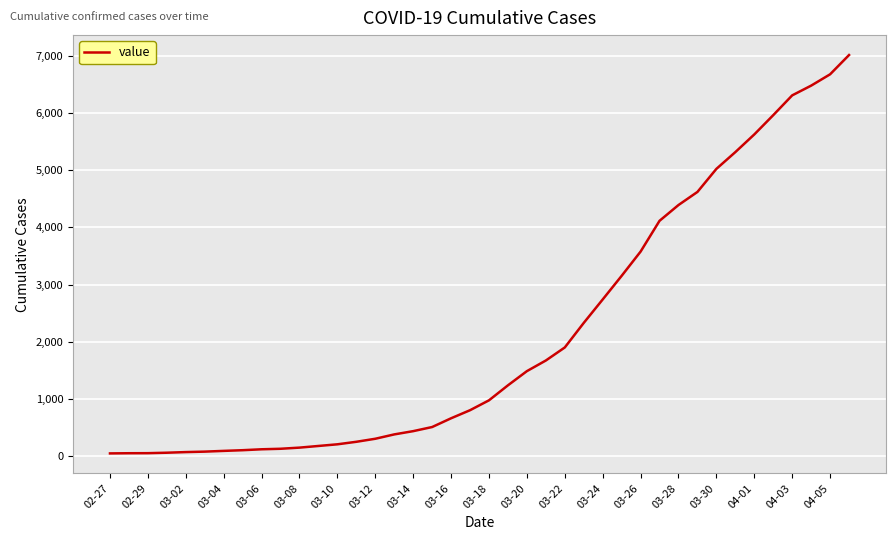

What is the difference between the maximum and minimum values?

6964